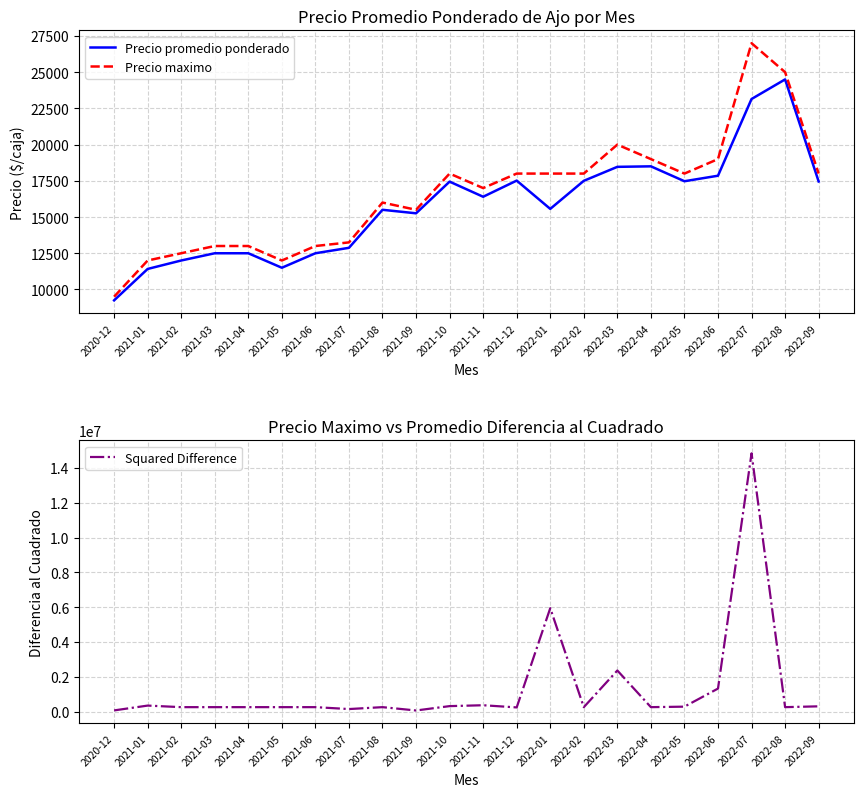

True or false: Squared Difference and Precio maximo intersect in this chart.

False